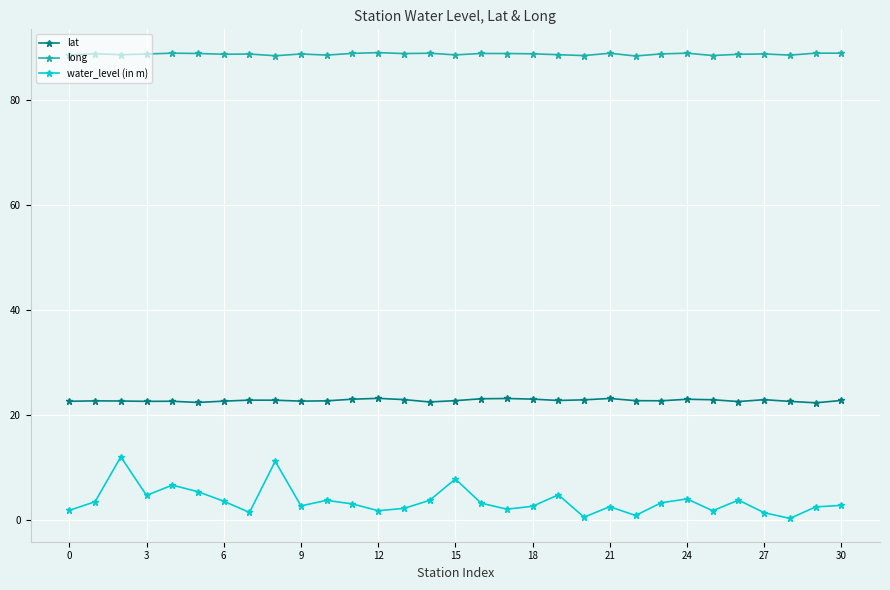

What is the value of the water_level (in m) point at the 5th from the left?

6.7